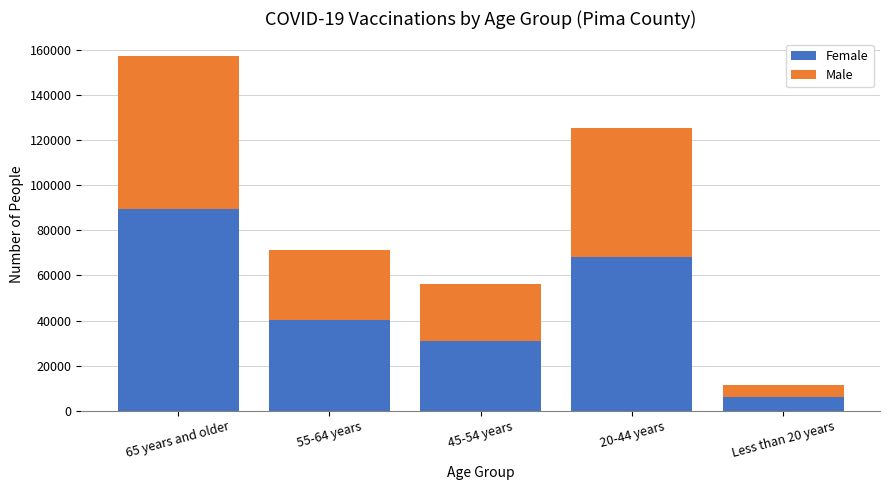

At which label is Female closest to 47935?

55-64 years